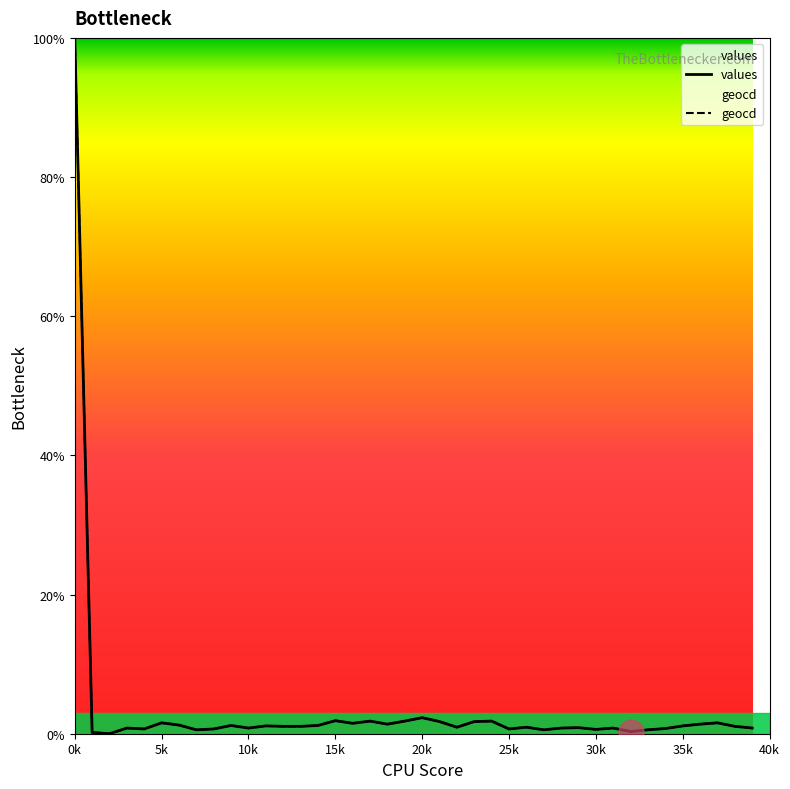

What is the maximum value shown in the chart?

100.0